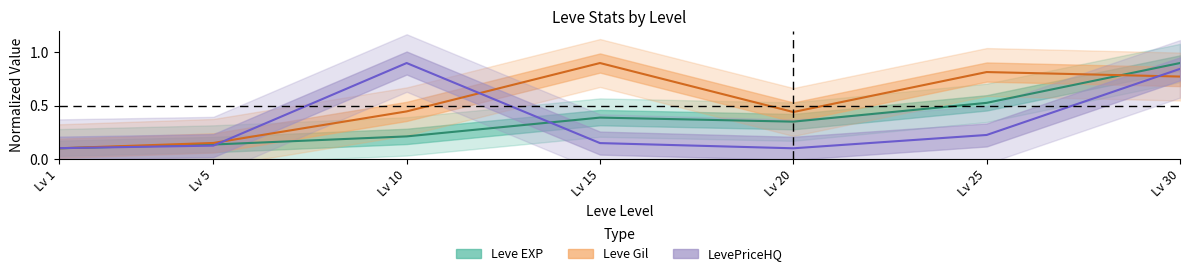

Where do Leve EXP and LevePriceHQ first cross each other?

Lv 1 and Lv 5